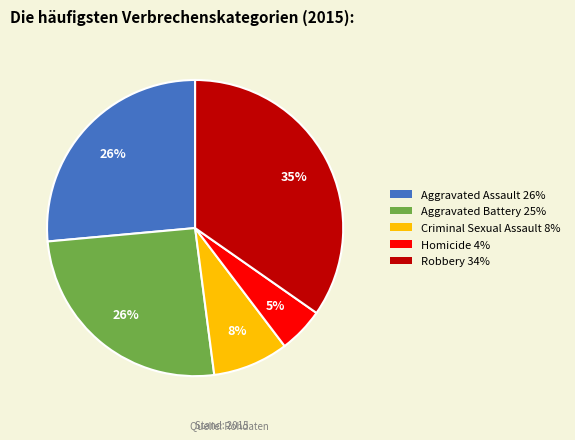

Approximately how many times larger is the value at Aggravated Battery compared to Homicide?

5.2